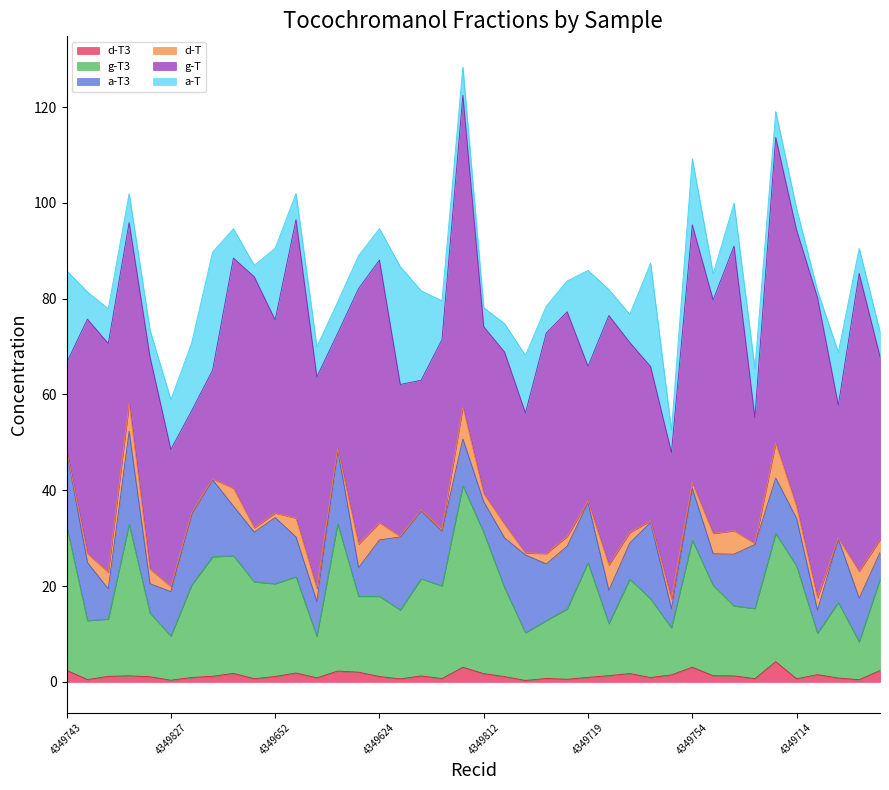

At which label does d-T3 reach its peak?

4349622